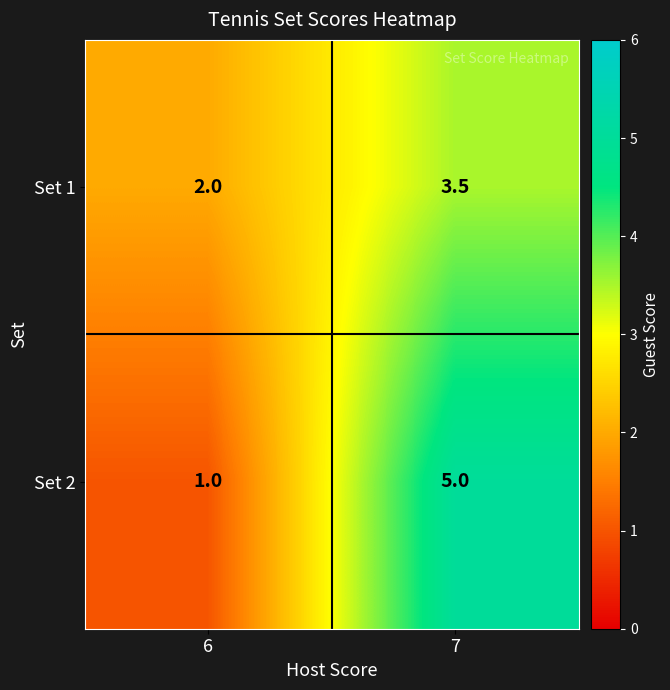

True or false: Set 2 has a value of 1.0 at 6.

True